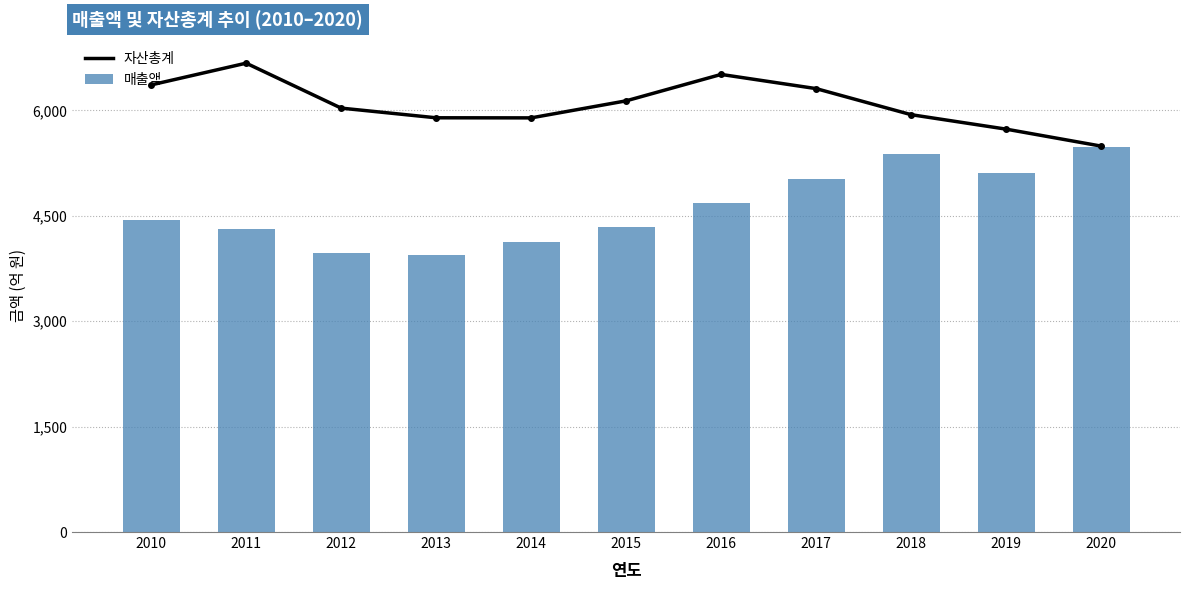

The 매출액 series shows 4310.1 at 2011. True or false?

True